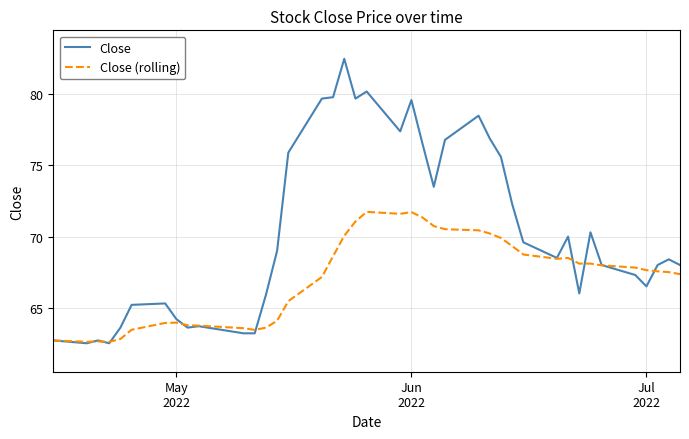

List the series in order of their overall mean, lowest first.

Close (rolling), Close